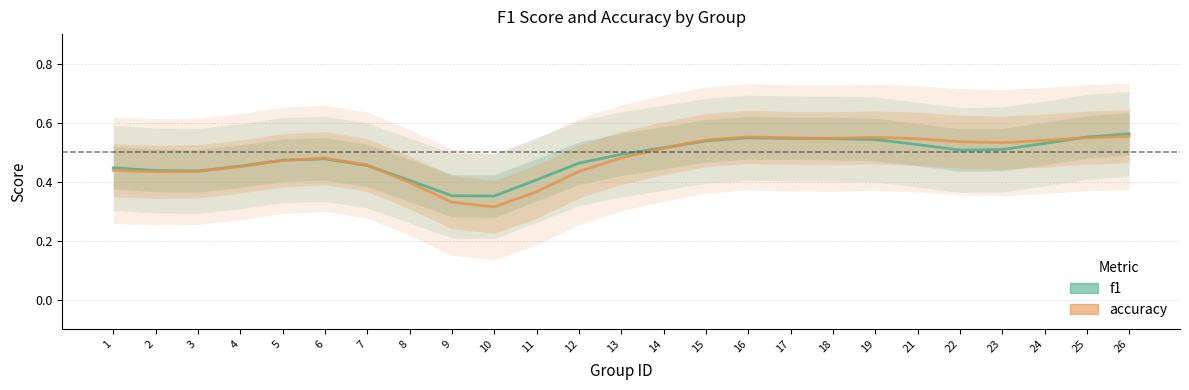

The f1 series shows 0.2 at 7. True or false?

False